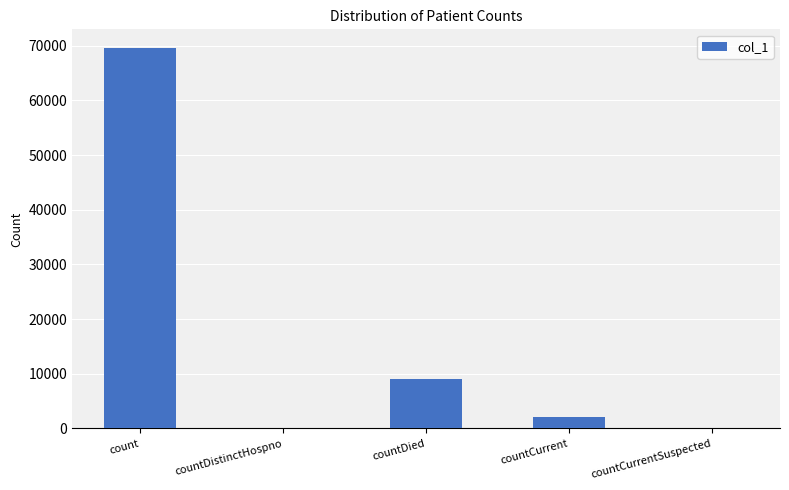

What is the greatest value displayed?

69536